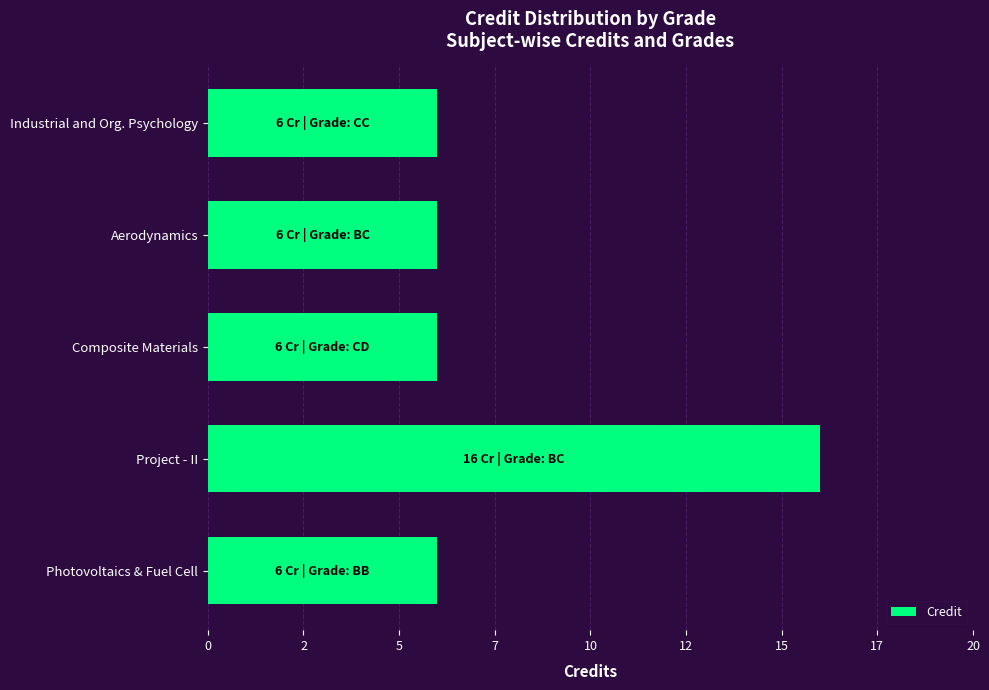

Are the bars horizontal?

Yes